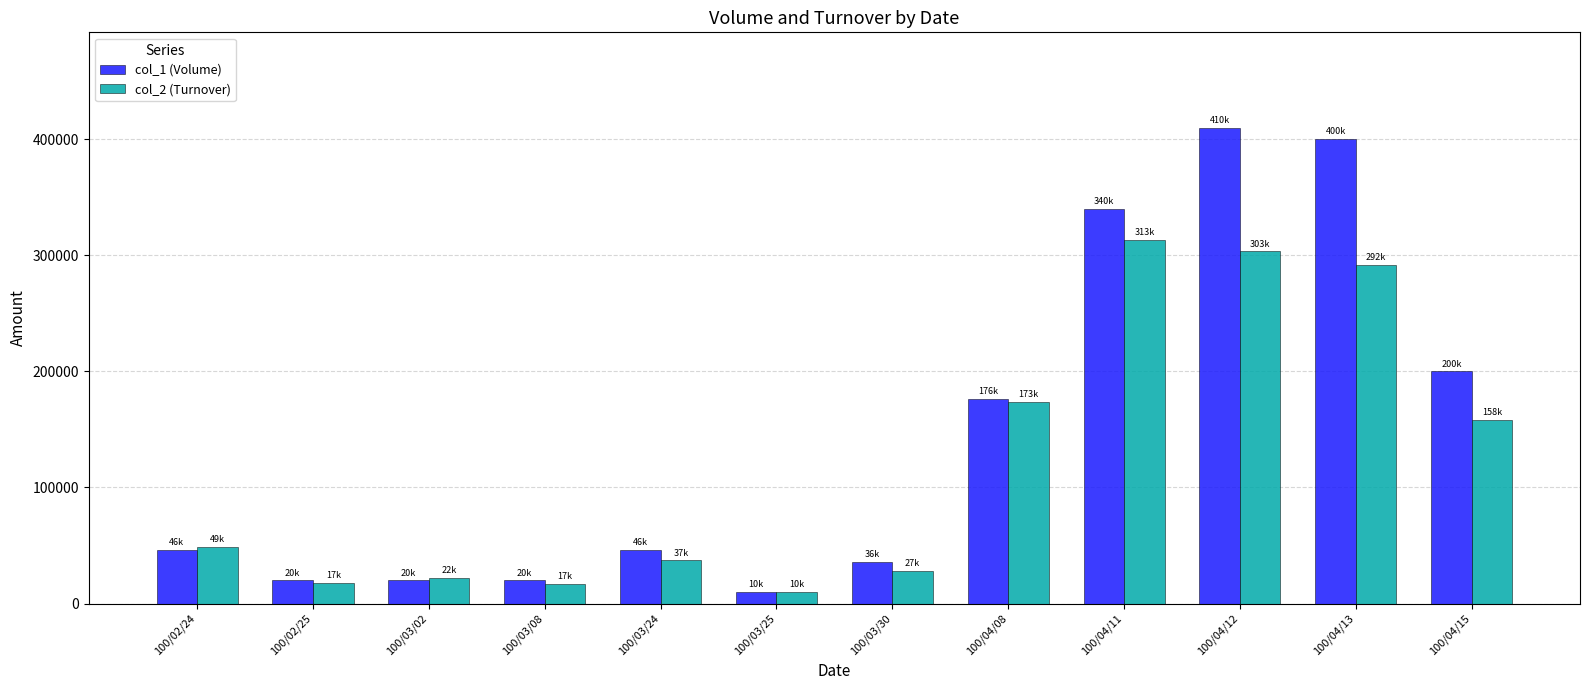

What is the difference between the col_2 (Turnover) values at 100/03/25 and 100/04/13?

281700